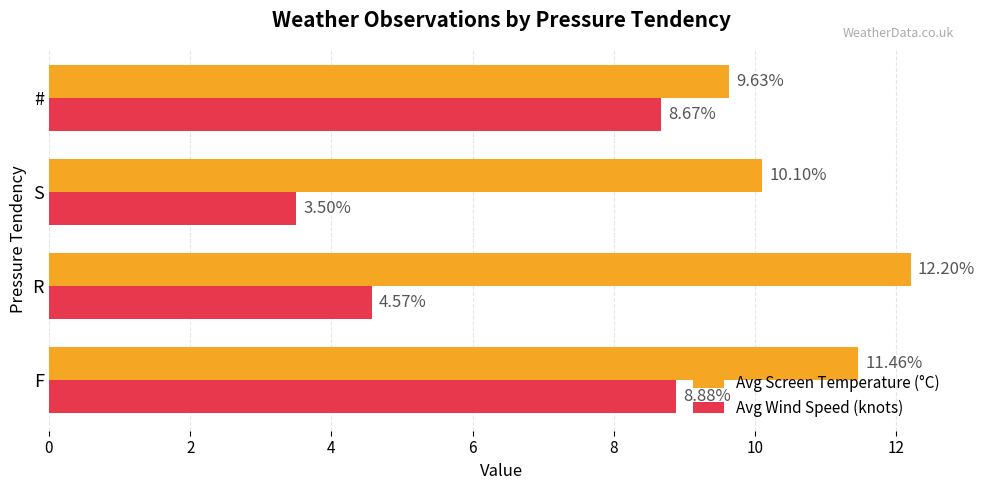

What is the sum of all Avg Screen Temperature (°C) values?

43.4